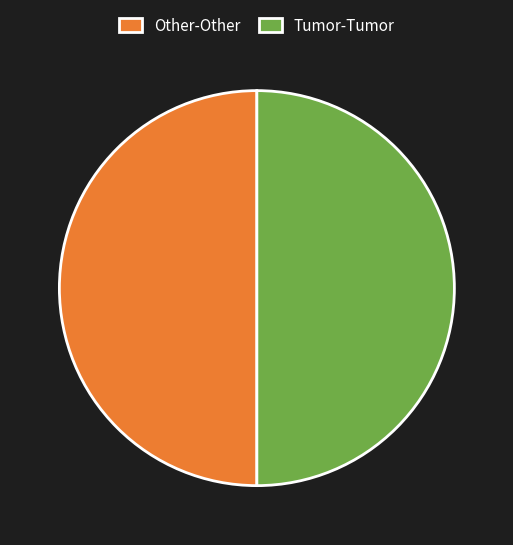

Is it true that Tumor-Tumor is 50% of the pie?

True